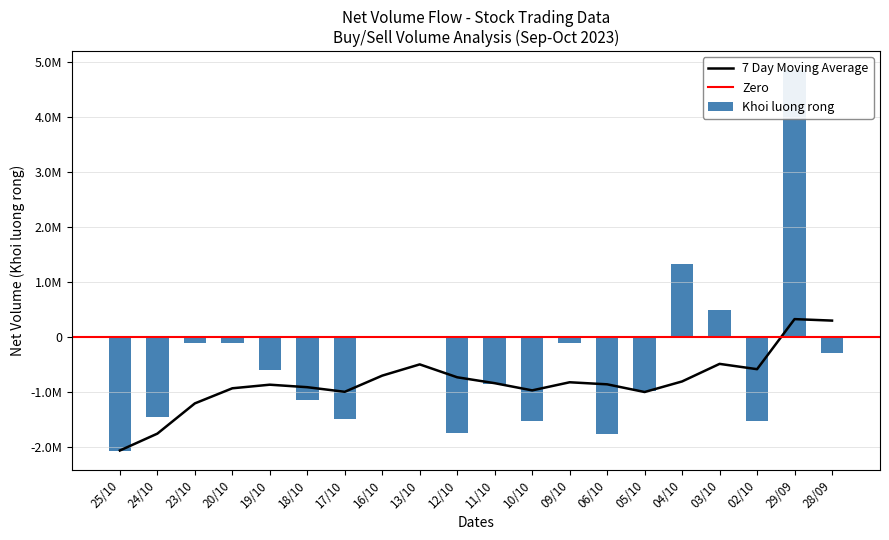

Reading left to right, extract all data points from this chart.

-2068100	-1453600	-109500	-110200	-608000	-1143700	-1501600	-6600	-21800	-1753300	-861600	-1524800	-110700	-1762900	-987200	1326100	485000	-1538000	4855600	-300000